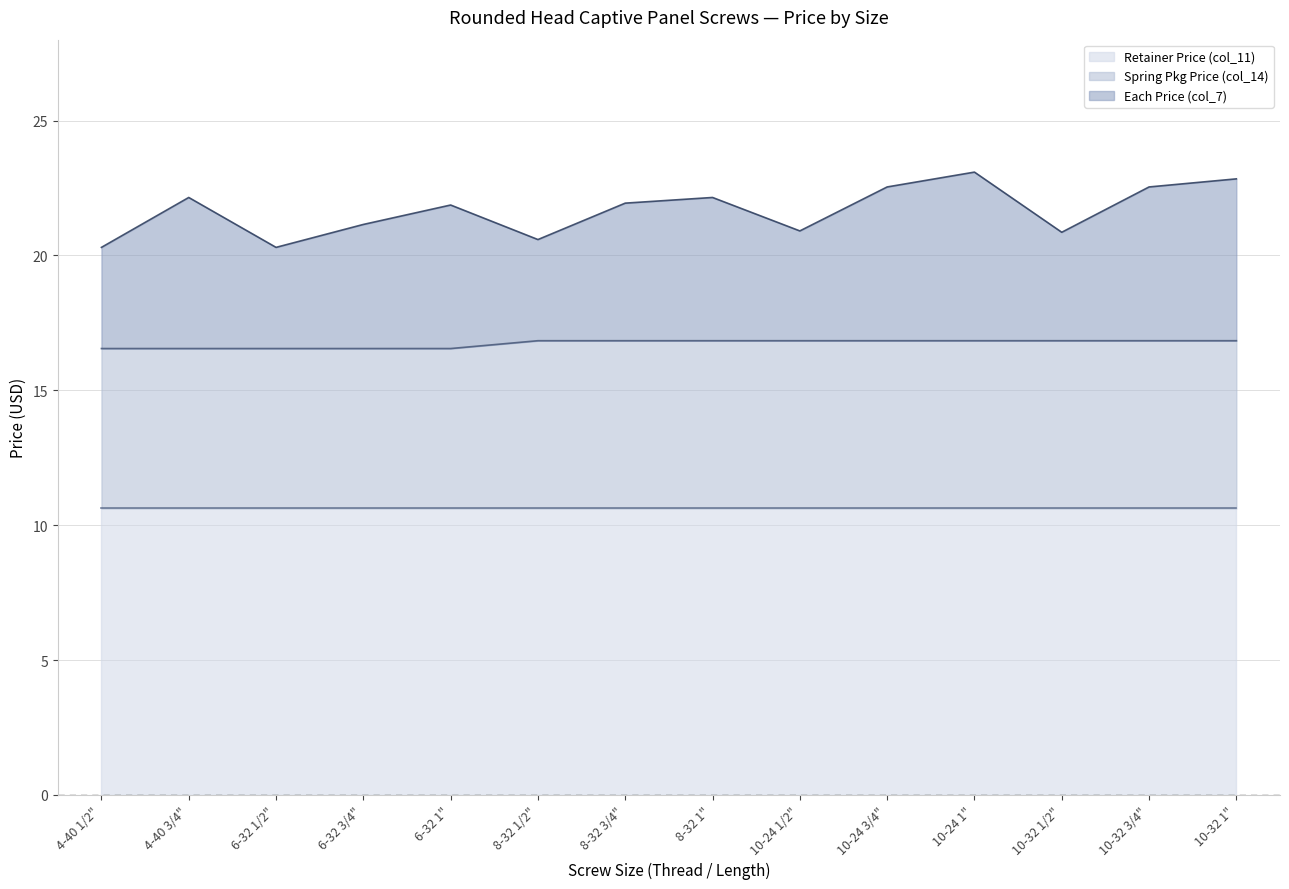

Does the chart have visible grid lines?

Yes